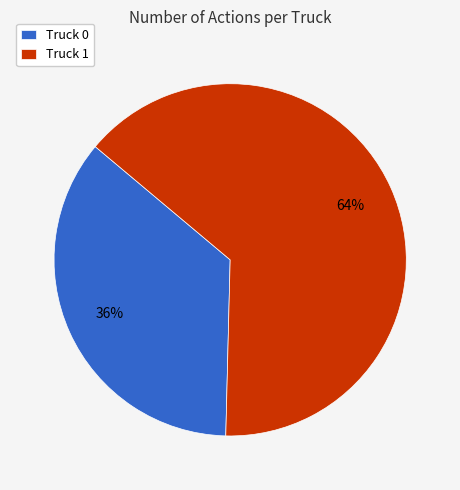

How many slices are in this pie chart?

2